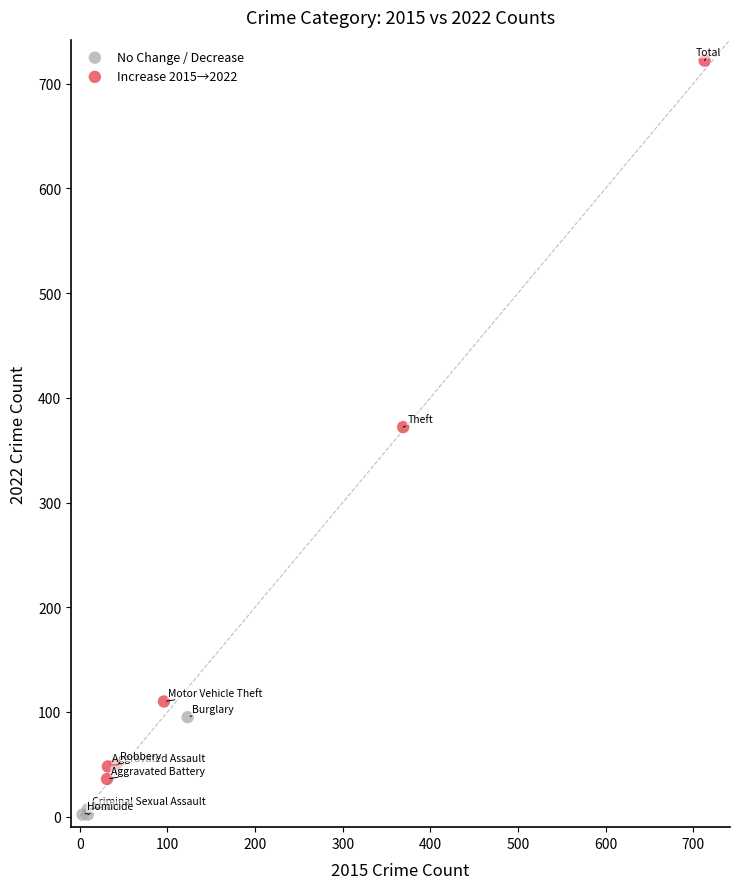

Which series has the largest Y range (max minus min)?

Increase 2015→2022